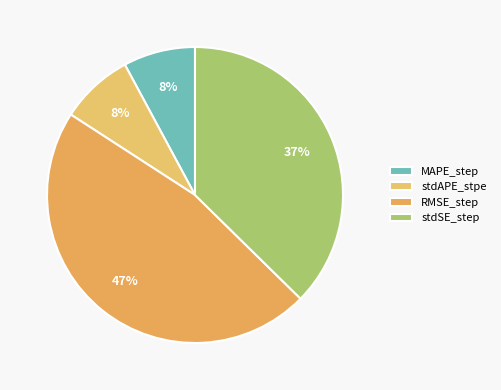

What percentage is the stdAPE_stpe slice, to the nearest percent?

8%